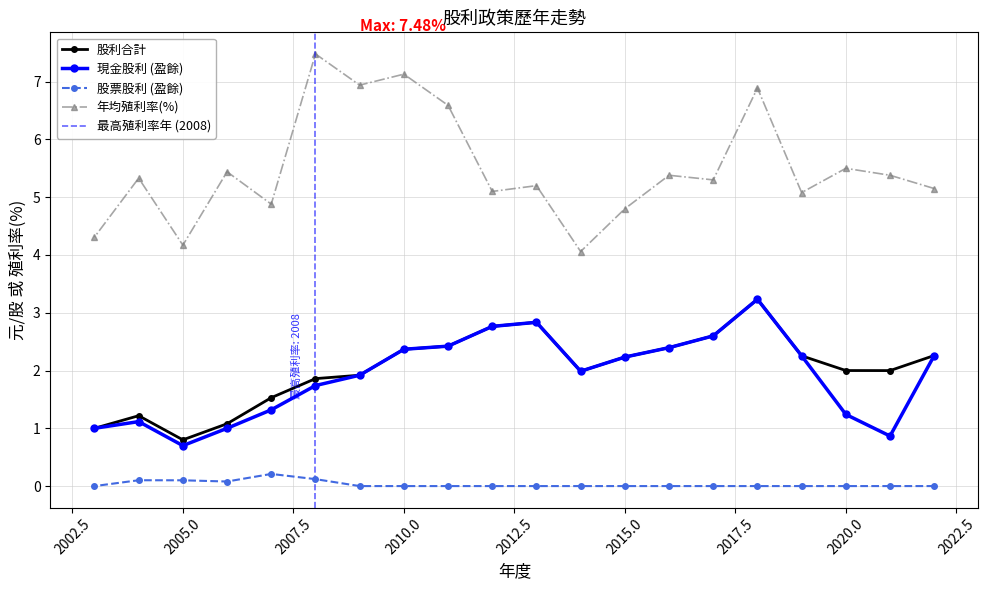

Is it true that 年均殖利率(%) equals 3.3 at 2015.0?

False